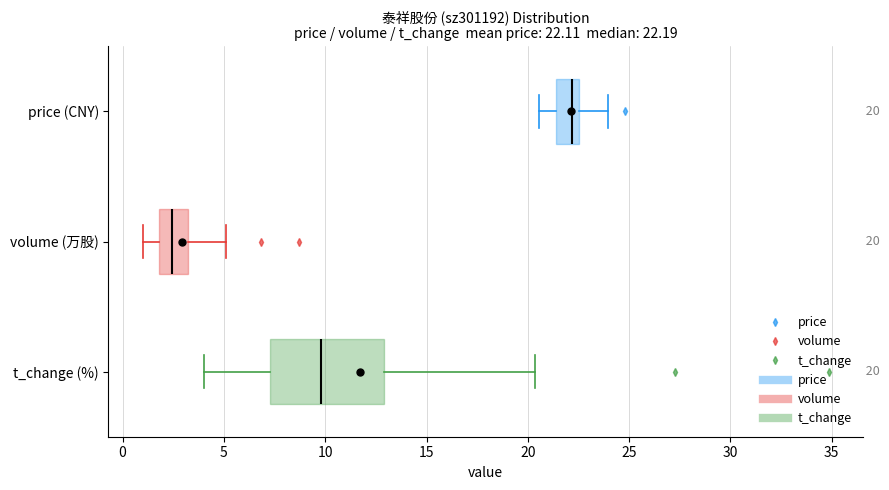

Which box is the widest, from its left edge to its right edge?

t_change (%)